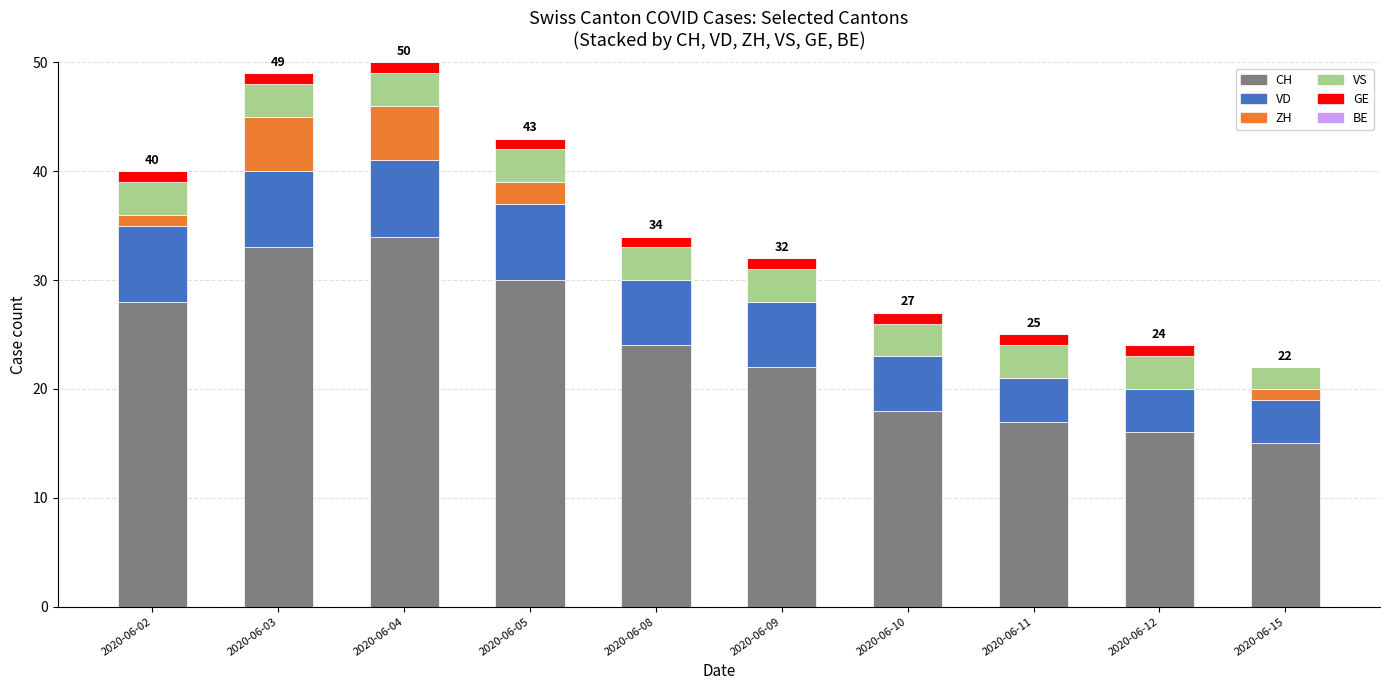

What is the total value across all series at 2020-06-02?

40